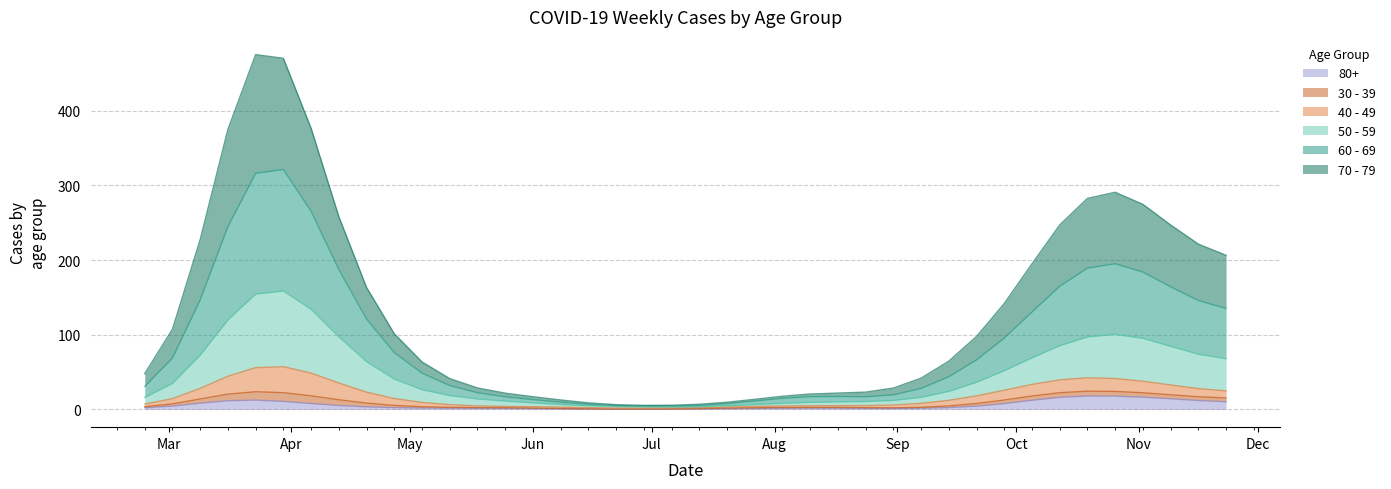

List the labels in order of 70 - 79 value, largest first.

2020-03-23, 2020-03-30, 2020-03-16, 2020-10-26, 2020-10-19, 2020-10-12, 2020-11-02, 2020-11-09, 2020-11-16, 2020-04-06, 2020-11-23, 2020-10-05, 2020-04-13, 2020-03-09, 2020-09-28, 2020-04-20, 2020-09-21, 2020-04-27, 2020-09-07, 2020-09-14, 2020-03-02, 2020-05-04, 2020-05-11, 2020-05-18, 2020-06-01, 2020-08-31, 2020-08-17, 2020-08-10, 2020-08-24, 2020-06-08, 2020-07-13, 2020-07-27, 2020-05-25, 2020-02-24, 2020-06-15, 2020-06-22, 2020-07-20, 2020-08-03, 2020-06-29, 2020-07-06